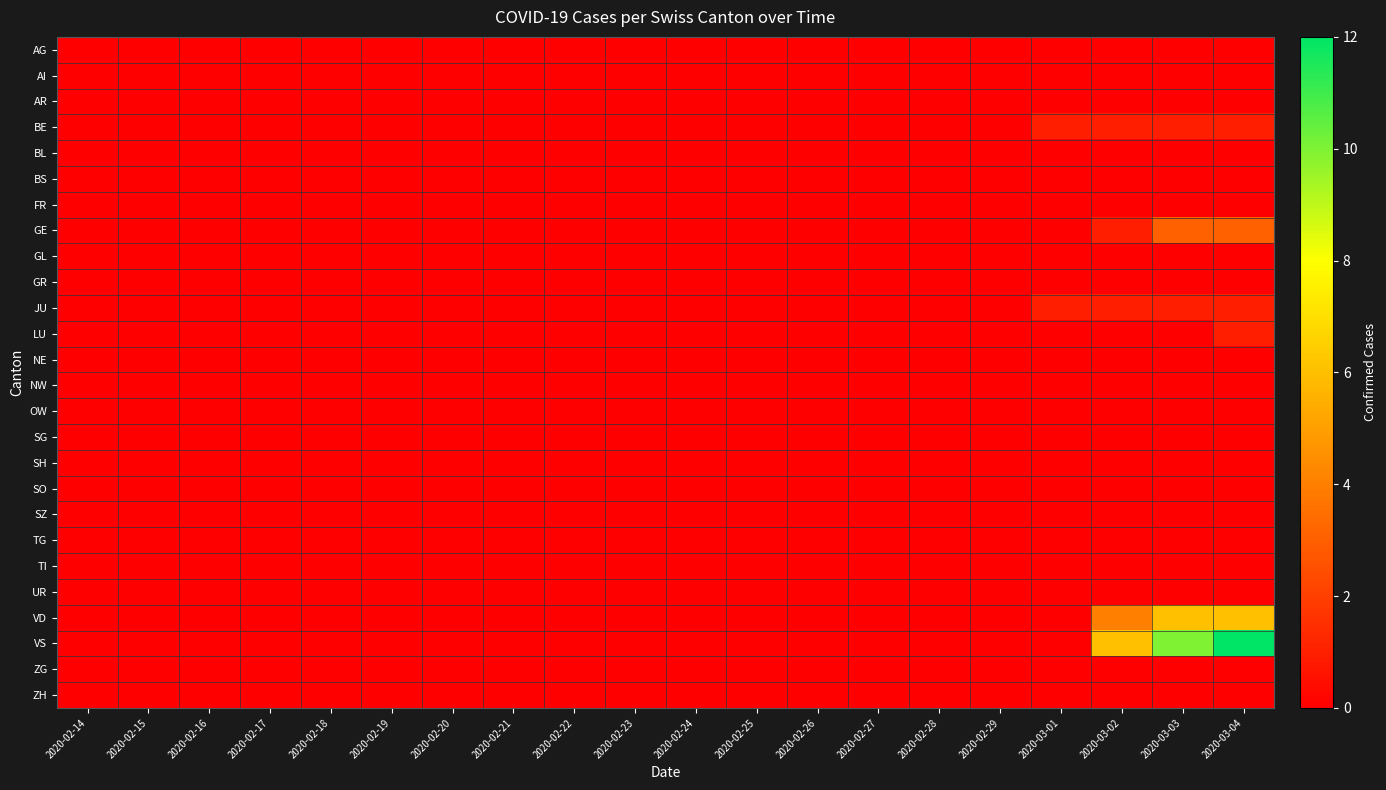

Reading right to left, extract all data points from this chart.

AG: 2020-03-04=0	2020-03-03=0	2020-03-02=0	2020-03-01=0	2020-02-29=0	2020-02-28=0	2020-02-27=0	2020-02-26=0	2020-02-25=0	2020-02-24=0	2020-02-23=0	2020-02-22=0	2020-02-21=0	2020-02-20=0	2020-02-19=0	2020-02-18=0	2020-02-17=0	2020-02-16=0	2020-02-15=0	2020-02-14=0
AI: 2020-03-04=0	2020-03-03=0	2020-03-02=0	2020-03-01=0	2020-02-29=0	2020-02-28=0	2020-02-27=0	2020-02-26=0	2020-02-25=0	2020-02-24=0	2020-02-23=0	2020-02-22=0	2020-02-21=0	2020-02-20=0	2020-02-19=0	2020-02-18=0	2020-02-17=0	2020-02-16=0	2020-02-15=0	2020-02-14=0
AR: 2020-03-04=0	2020-03-03=0	2020-03-02=0	2020-03-01=0	2020-02-29=0	2020-02-28=0	2020-02-27=0	2020-02-26=0	2020-02-25=0	2020-02-24=0	2020-02-23=0	2020-02-22=0	2020-02-21=0	2020-02-20=0	2020-02-19=0	2020-02-18=0	2020-02-17=0	2020-02-16=0	2020-02-15=0	2020-02-14=0
BE: 2020-03-04=1	2020-03-03=1	2020-03-02=1	2020-03-01=1	2020-02-29=0	2020-02-28=0	2020-02-27=0	2020-02-26=0	2020-02-25=0	2020-02-24=0	2020-02-23=0	2020-02-22=0	2020-02-21=0	2020-02-20=0	2020-02-19=0	2020-02-18=0	2020-02-17=0	2020-02-16=0	2020-02-15=0	2020-02-14=0
BL: 2020-03-04=0	2020-03-03=0	2020-03-02=0	2020-03-01=0	2020-02-29=0	2020-02-28=0	2020-02-27=0	2020-02-26=0	2020-02-25=0	2020-02-24=0	2020-02-23=0	2020-02-22=0	2020-02-21=0	2020-02-20=0	2020-02-19=0	2020-02-18=0	2020-02-17=0	2020-02-16=0	2020-02-15=0	2020-02-14=0
BS: 2020-03-04=0	2020-03-03=0	2020-03-02=0	2020-03-01=0	2020-02-29=0	2020-02-28=0	2020-02-27=0	2020-02-26=0	2020-02-25=0	2020-02-24=0	2020-02-23=0	2020-02-22=0	2020-02-21=0	2020-02-20=0	2020-02-19=0	2020-02-18=0	2020-02-17=0	2020-02-16=0	2020-02-15=0	2020-02-14=0
FR: 2020-03-04=0	2020-03-03=0	2020-03-02=0	2020-03-01=0	2020-02-29=0	2020-02-28=0	2020-02-27=0	2020-02-26=0	2020-02-25=0	2020-02-24=0	2020-02-23=0	2020-02-22=0	2020-02-21=0	2020-02-20=0	2020-02-19=0	2020-02-18=0	2020-02-17=0	2020-02-16=0	2020-02-15=0	2020-02-14=0
GE: 2020-03-04=3	2020-03-03=3	2020-03-02=1	2020-03-01=0	2020-02-29=0	2020-02-28=0	2020-02-27=0	2020-02-26=0	2020-02-25=0	2020-02-24=0	2020-02-23=0	2020-02-22=0	2020-02-21=0	2020-02-20=0	2020-02-19=0	2020-02-18=0	2020-02-17=0	2020-02-16=0	2020-02-15=0	2020-02-14=0
GL: 2020-03-04=0	2020-03-03=0	2020-03-02=0	2020-03-01=0	2020-02-29=0	2020-02-28=0	2020-02-27=0	2020-02-26=0	2020-02-25=0	2020-02-24=0	2020-02-23=0	2020-02-22=0	2020-02-21=0	2020-02-20=0	2020-02-19=0	2020-02-18=0	2020-02-17=0	2020-02-16=0	2020-02-15=0	2020-02-14=0
GR: 2020-03-04=0	2020-03-03=0	2020-03-02=0	2020-03-01=0	2020-02-29=0	2020-02-28=0	2020-02-27=0	2020-02-26=0	2020-02-25=0	2020-02-24=0	2020-02-23=0	2020-02-22=0	2020-02-21=0	2020-02-20=0	2020-02-19=0	2020-02-18=0	2020-02-17=0	2020-02-16=0	2020-02-15=0	2020-02-14=0
JU: 2020-03-04=1	2020-03-03=1	2020-03-02=1	2020-03-01=1	2020-02-29=0	2020-02-28=0	2020-02-27=0	2020-02-26=0	2020-02-25=0	2020-02-24=0	2020-02-23=0	2020-02-22=0	2020-02-21=0	2020-02-20=0	2020-02-19=0	2020-02-18=0	2020-02-17=0	2020-02-16=0	2020-02-15=0	2020-02-14=0
LU: 2020-03-04=1	2020-03-03=0	2020-03-02=0	2020-03-01=0	2020-02-29=0	2020-02-28=0	2020-02-27=0	2020-02-26=0	2020-02-25=0	2020-02-24=0	2020-02-23=0	2020-02-22=0	2020-02-21=0	2020-02-20=0	2020-02-19=0	2020-02-18=0	2020-02-17=0	2020-02-16=0	2020-02-15=0	2020-02-14=0
NE: 2020-03-04=0	2020-03-03=0	2020-03-02=0	2020-03-01=0	2020-02-29=0	2020-02-28=0	2020-02-27=0	2020-02-26=0	2020-02-25=0	2020-02-24=0	2020-02-23=0	2020-02-22=0	2020-02-21=0	2020-02-20=0	2020-02-19=0	2020-02-18=0	2020-02-17=0	2020-02-16=0	2020-02-15=0	2020-02-14=0
NW: 2020-03-04=0	2020-03-03=0	2020-03-02=0	2020-03-01=0	2020-02-29=0	2020-02-28=0	2020-02-27=0	2020-02-26=0	2020-02-25=0	2020-02-24=0	2020-02-23=0	2020-02-22=0	2020-02-21=0	2020-02-20=0	2020-02-19=0	2020-02-18=0	2020-02-17=0	2020-02-16=0	2020-02-15=0	2020-02-14=0
OW: 2020-03-04=0	2020-03-03=0	2020-03-02=0	2020-03-01=0	2020-02-29=0	2020-02-28=0	2020-02-27=0	2020-02-26=0	2020-02-25=0	2020-02-24=0	2020-02-23=0	2020-02-22=0	2020-02-21=0	2020-02-20=0	2020-02-19=0	2020-02-18=0	2020-02-17=0	2020-02-16=0	2020-02-15=0	2020-02-14=0
SG: 2020-03-04=0	2020-03-03=0	2020-03-02=0	2020-03-01=0	2020-02-29=0	2020-02-28=0	2020-02-27=0	2020-02-26=0	2020-02-25=0	2020-02-24=0	2020-02-23=0	2020-02-22=0	2020-02-21=0	2020-02-20=0	2020-02-19=0	2020-02-18=0	2020-02-17=0	2020-02-16=0	2020-02-15=0	2020-02-14=0
SH: 2020-03-04=0	2020-03-03=0	2020-03-02=0	2020-03-01=0	2020-02-29=0	2020-02-28=0	2020-02-27=0	2020-02-26=0	2020-02-25=0	2020-02-24=0	2020-02-23=0	2020-02-22=0	2020-02-21=0	2020-02-20=0	2020-02-19=0	2020-02-18=0	2020-02-17=0	2020-02-16=0	2020-02-15=0	2020-02-14=0
SO: 2020-03-04=0	2020-03-03=0	2020-03-02=0	2020-03-01=0	2020-02-29=0	2020-02-28=0	2020-02-27=0	2020-02-26=0	2020-02-25=0	2020-02-24=0	2020-02-23=0	2020-02-22=0	2020-02-21=0	2020-02-20=0	2020-02-19=0	2020-02-18=0	2020-02-17=0	2020-02-16=0	2020-02-15=0	2020-02-14=0
SZ: 2020-03-04=0	2020-03-03=0	2020-03-02=0	2020-03-01=0	2020-02-29=0	2020-02-28=0	2020-02-27=0	2020-02-26=0	2020-02-25=0	2020-02-24=0	2020-02-23=0	2020-02-22=0	2020-02-21=0	2020-02-20=0	2020-02-19=0	2020-02-18=0	2020-02-17=0	2020-02-16=0	2020-02-15=0	2020-02-14=0
TG: 2020-03-04=0	2020-03-03=0	2020-03-02=0	2020-03-01=0	2020-02-29=0	2020-02-28=0	2020-02-27=0	2020-02-26=0	2020-02-25=0	2020-02-24=0	2020-02-23=0	2020-02-22=0	2020-02-21=0	2020-02-20=0	2020-02-19=0	2020-02-18=0	2020-02-17=0	2020-02-16=0	2020-02-15=0	2020-02-14=0
TI: 2020-03-04=0	2020-03-03=0	2020-03-02=0	2020-03-01=0	2020-02-29=0	2020-02-28=0	2020-02-27=0	2020-02-26=0	2020-02-25=0	2020-02-24=0	2020-02-23=0	2020-02-22=0	2020-02-21=0	2020-02-20=0	2020-02-19=0	2020-02-18=0	2020-02-17=0	2020-02-16=0	2020-02-15=0	2020-02-14=0
UR: 2020-03-04=0	2020-03-03=0	2020-03-02=0	2020-03-01=0	2020-02-29=0	2020-02-28=0	2020-02-27=0	2020-02-26=0	2020-02-25=0	2020-02-24=0	2020-02-23=0	2020-02-22=0	2020-02-21=0	2020-02-20=0	2020-02-19=0	2020-02-18=0	2020-02-17=0	2020-02-16=0	2020-02-15=0	2020-02-14=0
VD: 2020-03-04=6	2020-03-03=6	2020-03-02=4	2020-03-01=0	2020-02-29=0	2020-02-28=0	2020-02-27=0	2020-02-26=0	2020-02-25=0	2020-02-24=0	2020-02-23=0	2020-02-22=0	2020-02-21=0	2020-02-20=0	2020-02-19=0	2020-02-18=0	2020-02-17=0	2020-02-16=0	2020-02-15=0	2020-02-14=0
VS: 2020-03-04=12	2020-03-03=10	2020-03-02=6	2020-03-01=0	2020-02-29=0	2020-02-28=0	2020-02-27=0	2020-02-26=0	2020-02-25=0	2020-02-24=0	2020-02-23=0	2020-02-22=0	2020-02-21=0	2020-02-20=0	2020-02-19=0	2020-02-18=0	2020-02-17=0	2020-02-16=0	2020-02-15=0	2020-02-14=0
ZG: 2020-03-04=0	2020-03-03=0	2020-03-02=0	2020-03-01=0	2020-02-29=0	2020-02-28=0	2020-02-27=0	2020-02-26=0	2020-02-25=0	2020-02-24=0	2020-02-23=0	2020-02-22=0	2020-02-21=0	2020-02-20=0	2020-02-19=0	2020-02-18=0	2020-02-17=0	2020-02-16=0	2020-02-15=0	2020-02-14=0
ZH: 2020-03-04=0	2020-03-03=0	2020-03-02=0	2020-03-01=0	2020-02-29=0	2020-02-28=0	2020-02-27=0	2020-02-26=0	2020-02-25=0	2020-02-24=0	2020-02-23=0	2020-02-22=0	2020-02-21=0	2020-02-20=0	2020-02-19=0	2020-02-18=0	2020-02-17=0	2020-02-16=0	2020-02-15=0	2020-02-14=0